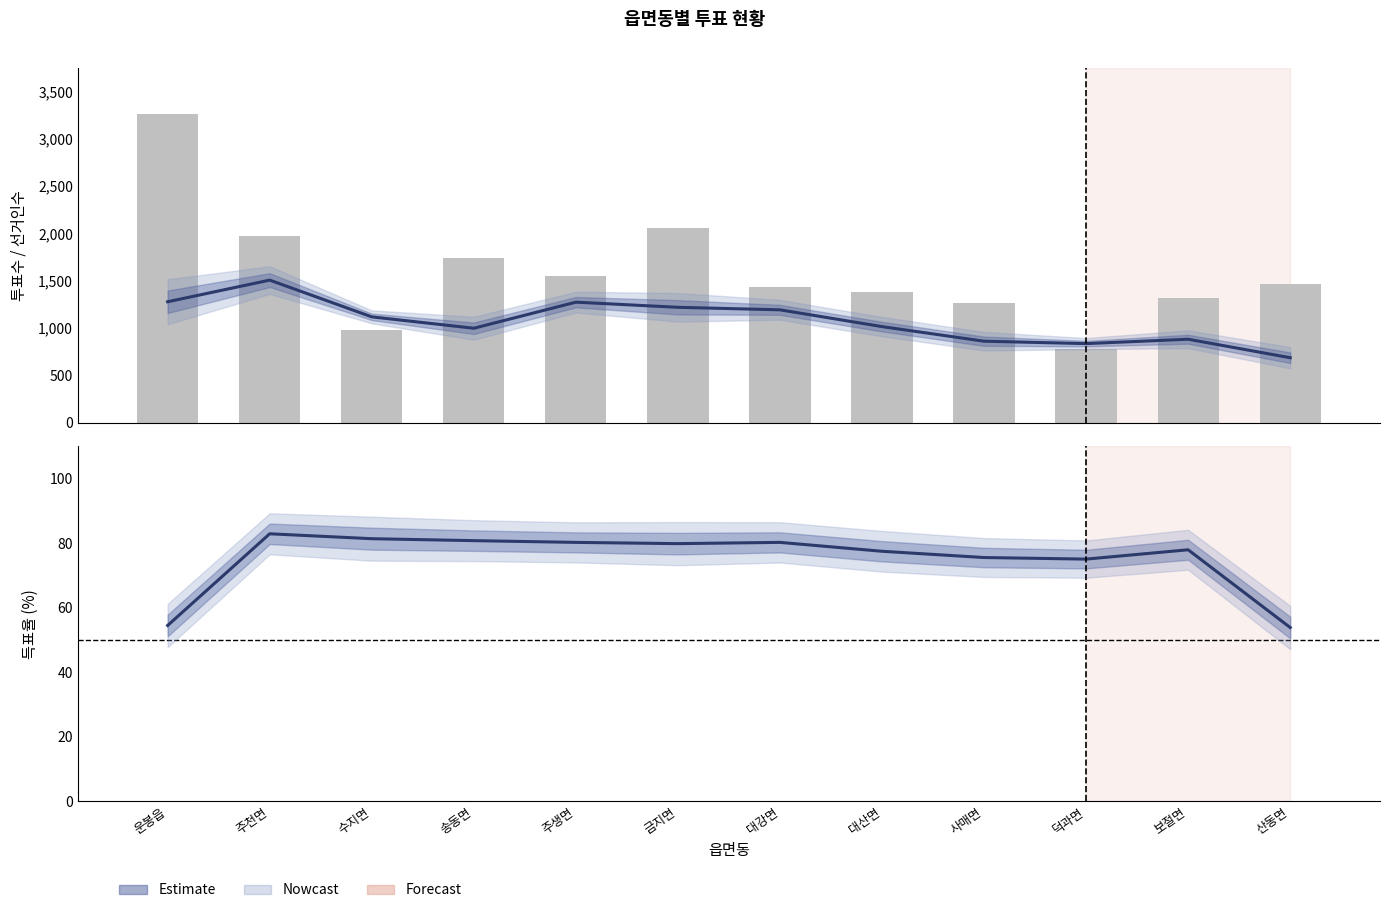

At which category is the sum across all series the highest?

운봉읍